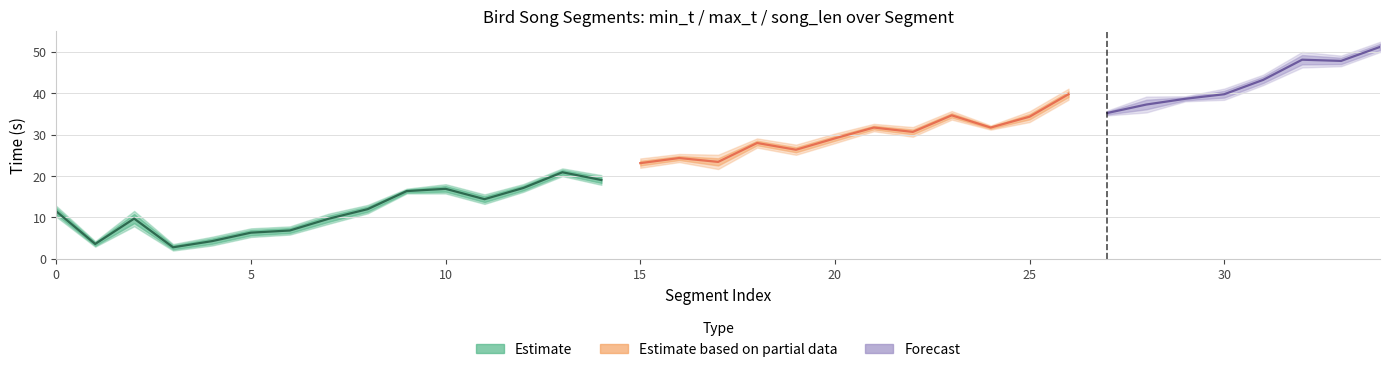

Reading left to right, extract all data points from this chart.

min_t: 10.2	2.9	7.9	2.0	3.2	5.3	5.9	8.5	11.0	15.8	15.8	13.3	16.2	20.0	17.9	22.0	23.4	21.7	26.9	25.1	28.0	30.9	29.5	33.7	31.2	33.1	38.5	34.7	35.4	38.1	38.4	42.0	46.3	46.6	50.0
max_t: 12.8	4.3	11.6	3.6	5.3	7.4	7.8	10.9	13.0	17.0	18.1	15.6	18.1	21.9	20.2	24.3	25.4	25.2	29.1	27.6	30.3	32.6	31.9	35.7	32.3	35.7	41.1	35.9	39.2	39.3	41.2	44.5	50.0	49.1	52.5
song_len: 2.6	1.3	3.7	1.6	2.1	2.1	2.0	2.5	2.0	1.2	2.2	2.3	1.9	1.9	2.3	2.3	2.0	3.5	2.2	2.5	2.3	1.8	2.3	2.1	1.0	2.6	2.7	1.2	3.8	1.2	2.7	2.5	3.8	2.6	2.5
distance: 64.0	16.0	11.0	64.0	44.0	16.0	64.0	44.0	16.0	64.0	44.0	16.0	11.0	16.0	64.0	64.0	44.0	11.0	16.0	64.0	64.0	44.0	11.0	16.0	64.0	64.0	44.0	64.0	11.0	16.0	64.0	64.0	11.0	64.0	64.0